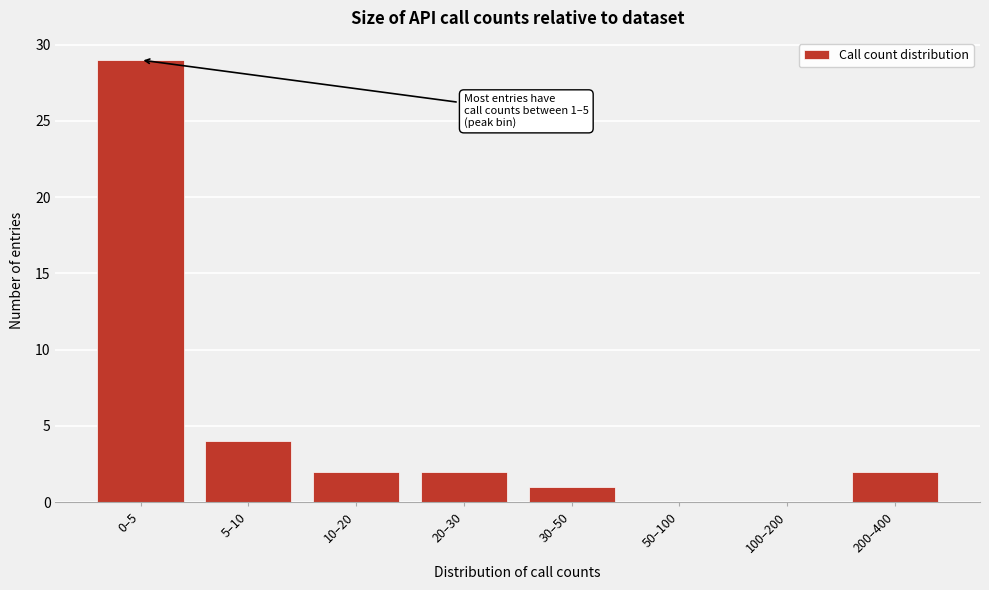

Reading right to left, list all the values displayed in this chart.

200–400=2	100–200=0	50–100=0	30–50=1	20–30=2	10–20=2	5–10=4	0–5=29